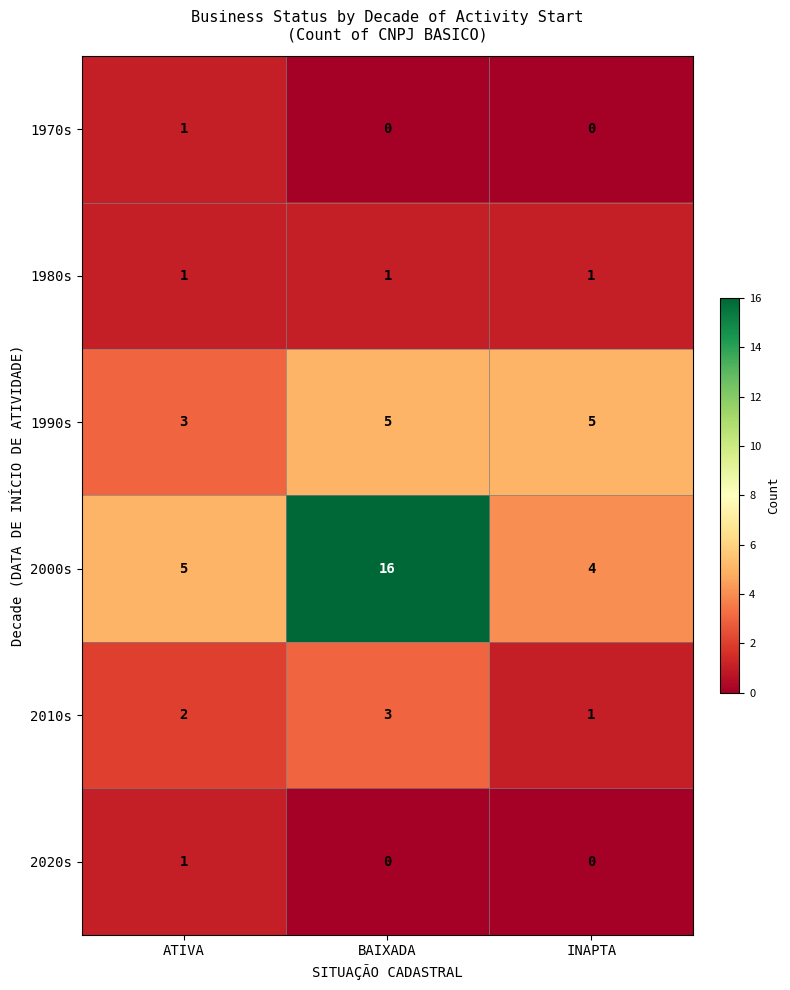

Which series changed the most between ATIVA and BAIXADA?

2000s